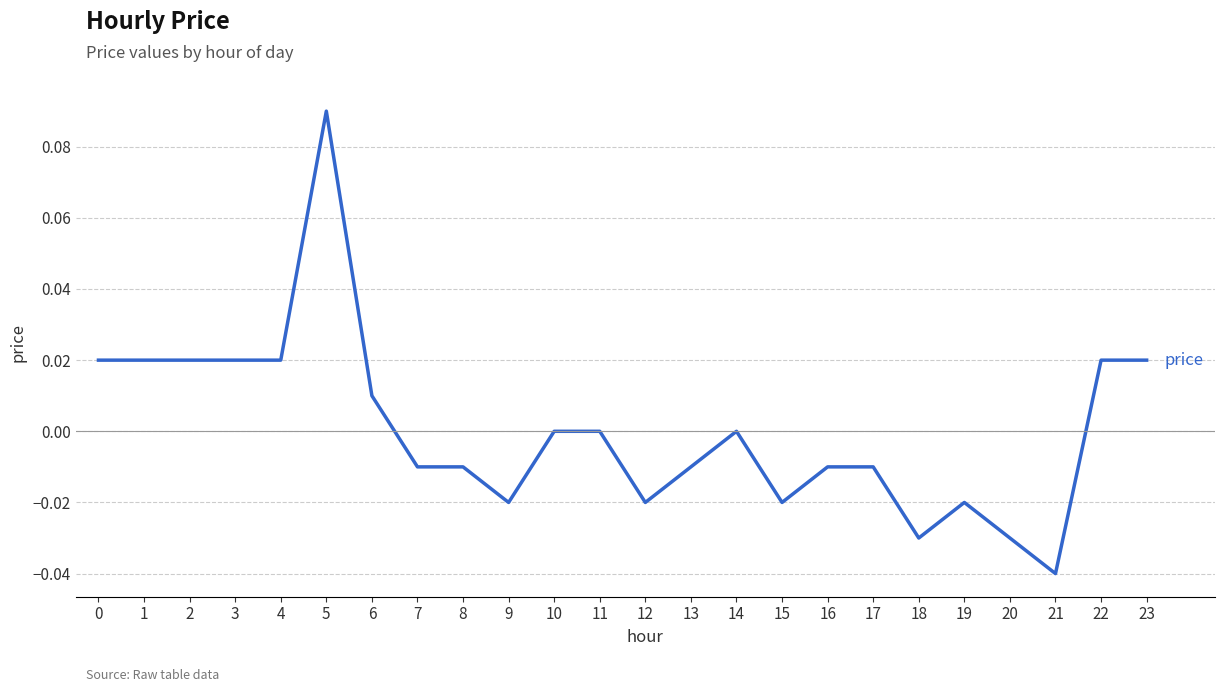

Which has a higher value, 20 or 9?

9